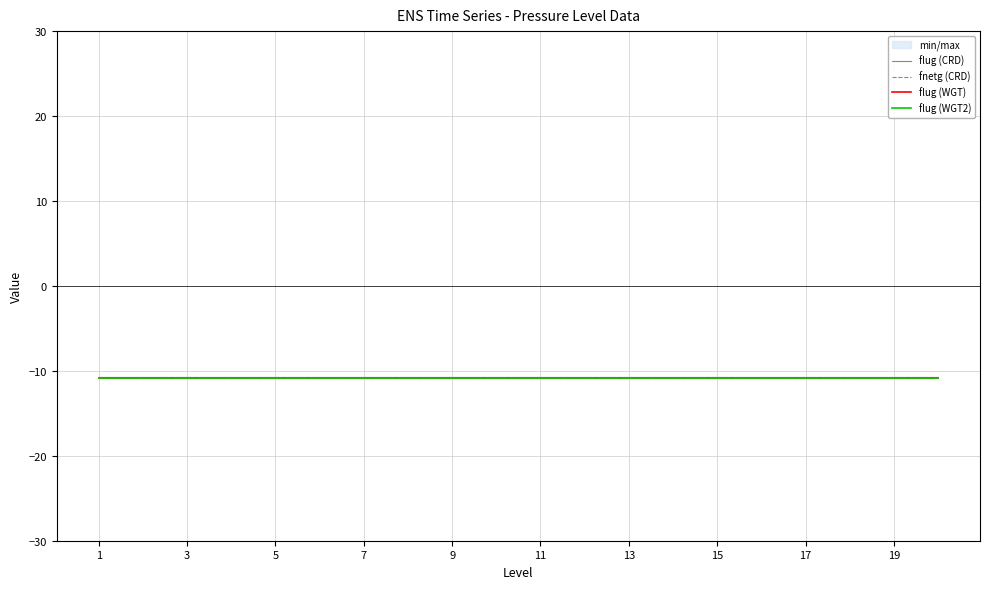

True or false: flug (CRD) and fnetg (CRD) intersect in this chart.

False